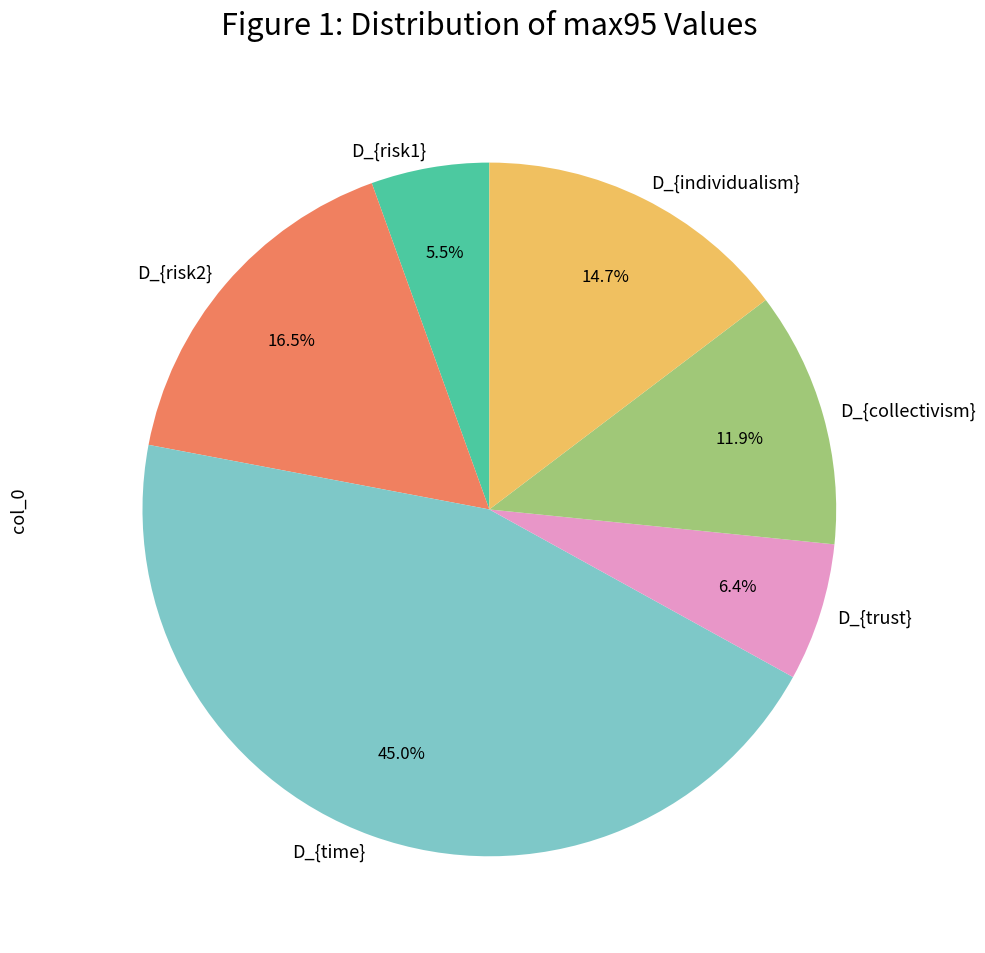

Between D_{risk1} and D_{risk2}, which is larger?

D_{risk2}